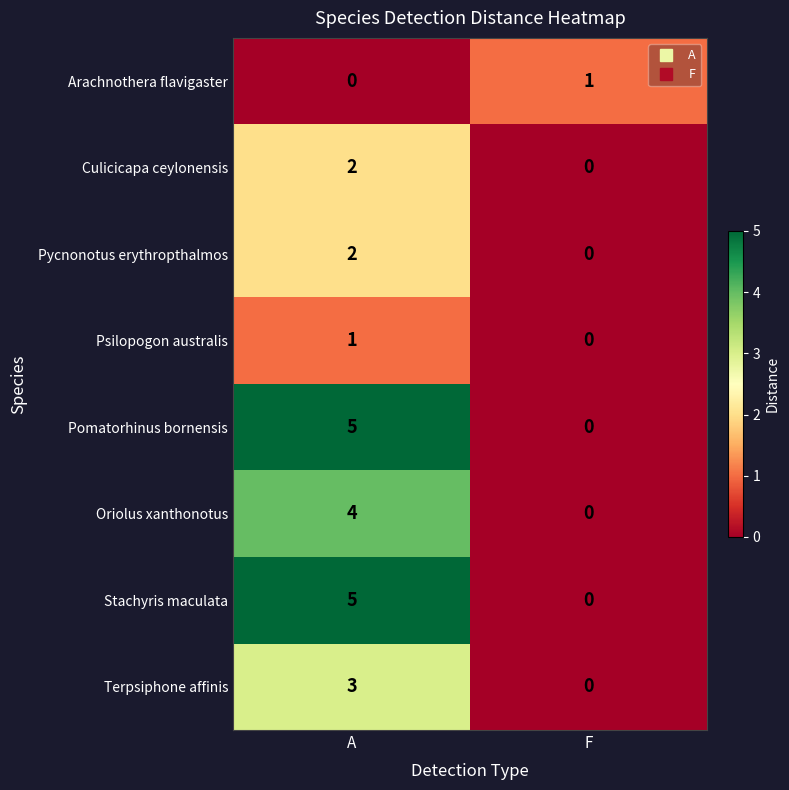

Reading left to right, extract all data points from this chart.

Arachnothera flavigaster: 0	1
Culicicapa ceylonensis: 2	0
Pycnonotus erythropthalmos: 2	0
Psilopogon australis: 1	0
Pomatorhinus bornensis: 5	0
Oriolus xanthonotus: 4	0
Stachyris maculata: 5	0
Terpsiphone affinis: 3	0